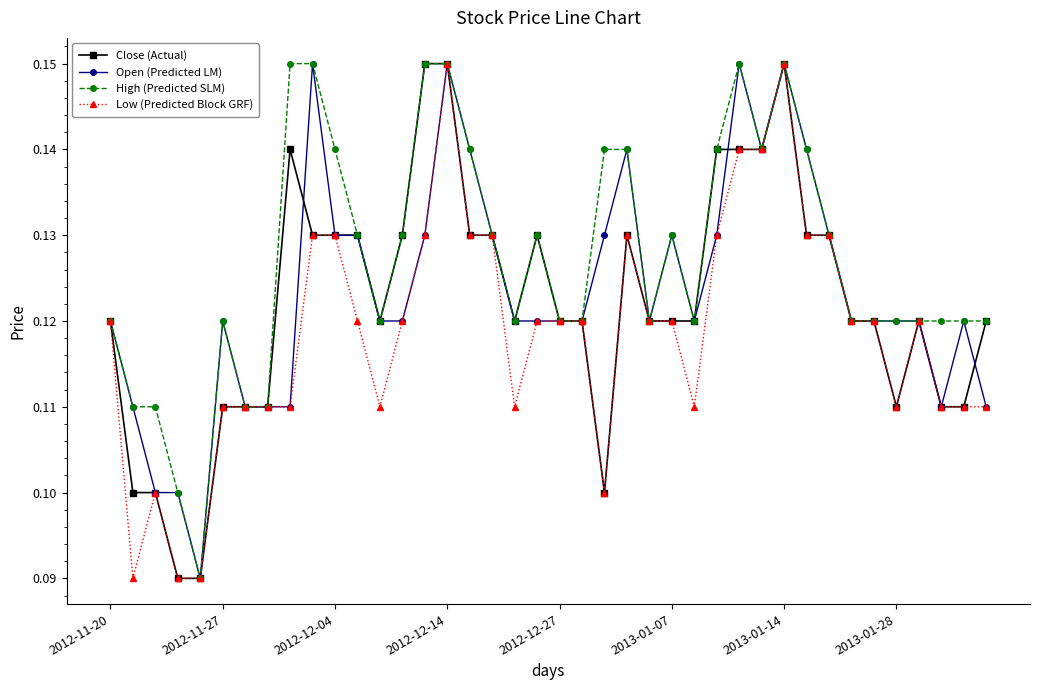

At how many categories does at least one series exceed 0?

40